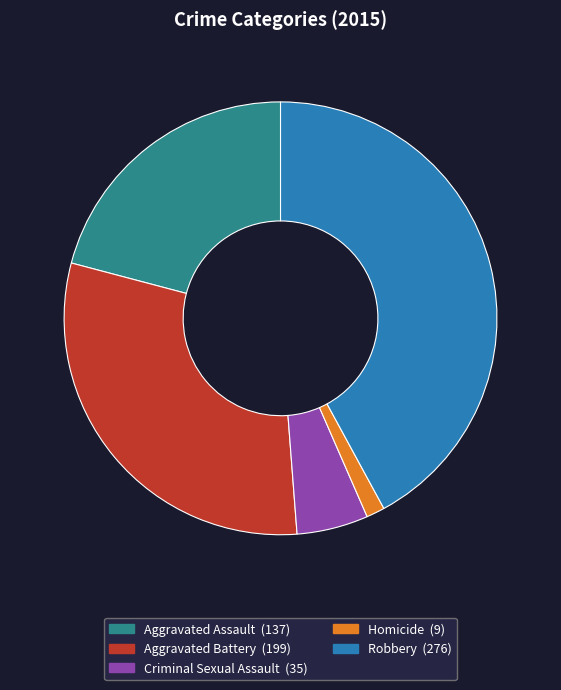

How many segments does this pie chart have?

5